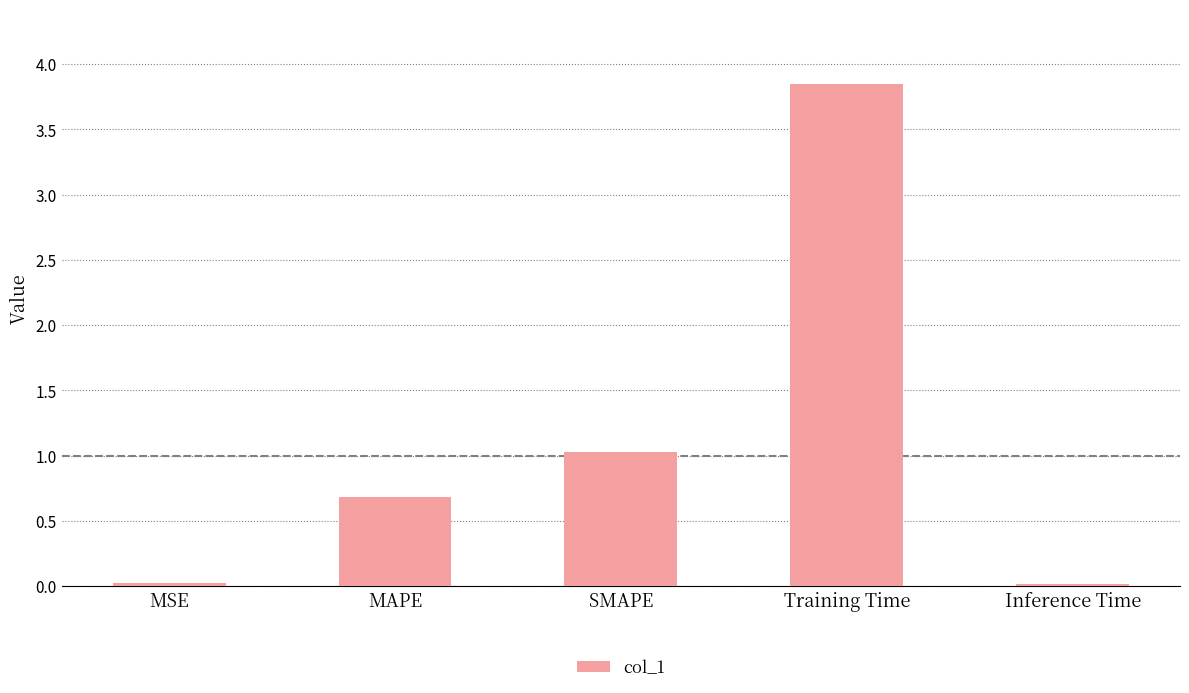

What is the difference between the maximum and minimum values?

3.8